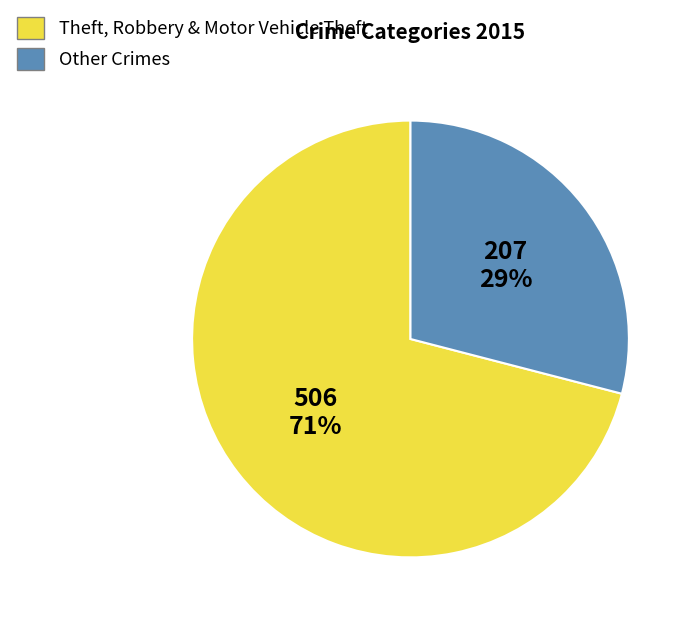

What percentage is the Theft, Robbery & Motor Vehicle Theft slice, to the nearest percent?

71%